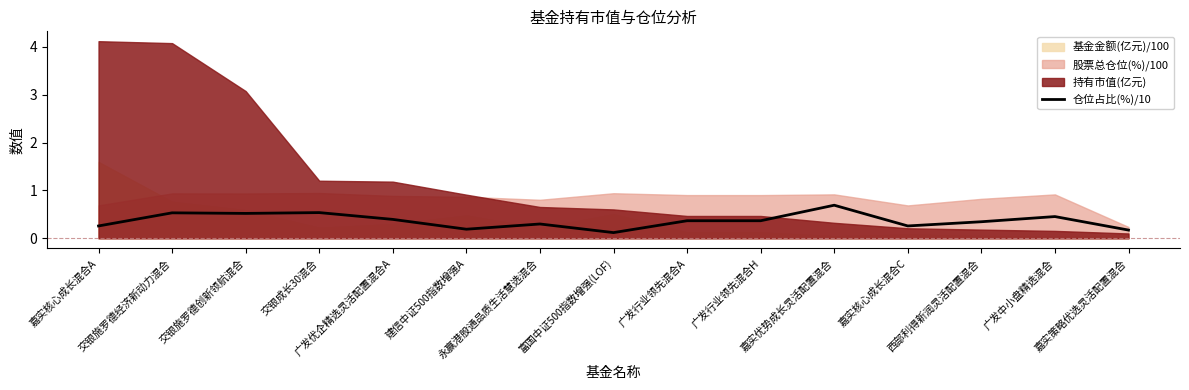

Which has a higher value, 嘉实优势成长灵活配置混合 or 西部利得新润灵活配置混合?

嘉实优势成长灵活配置混合